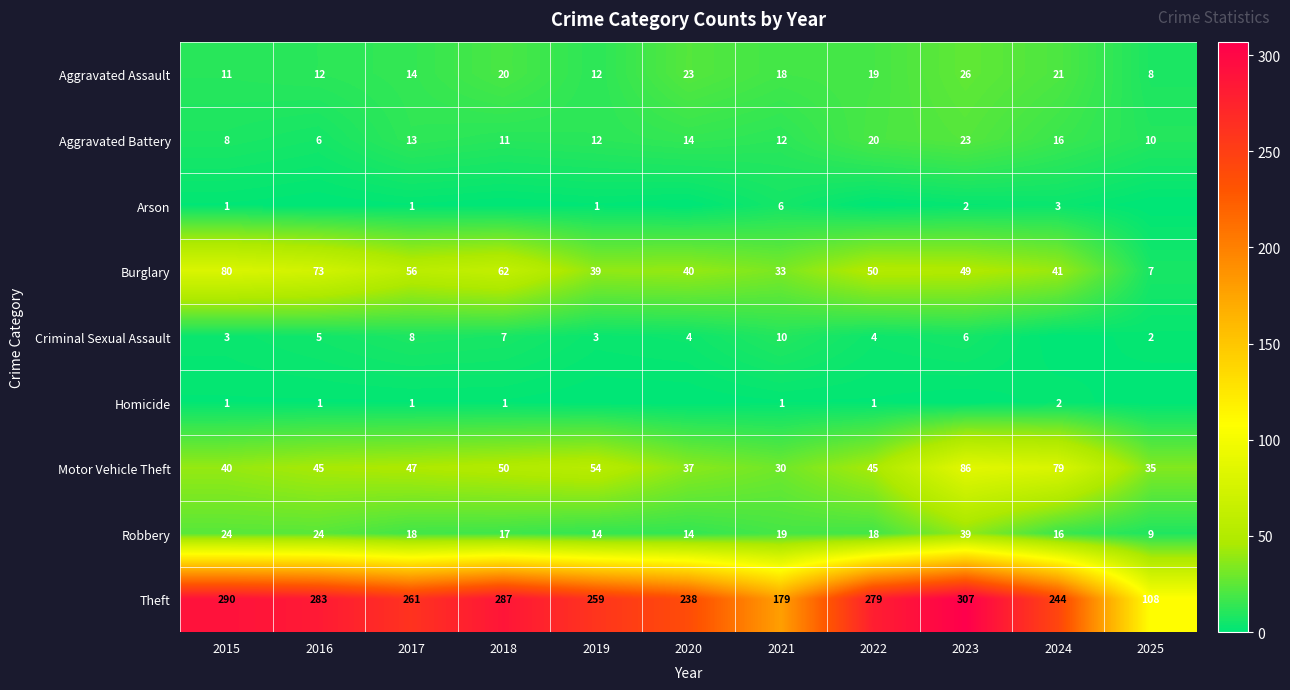

Which has a higher value, 2016 or 2020?

2020